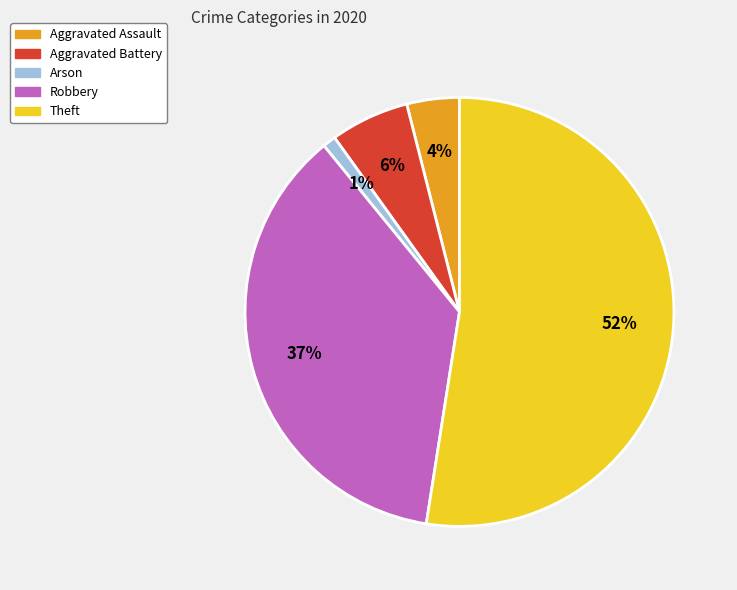

Do Robbery and Arson together represent more than half of the pie?

No